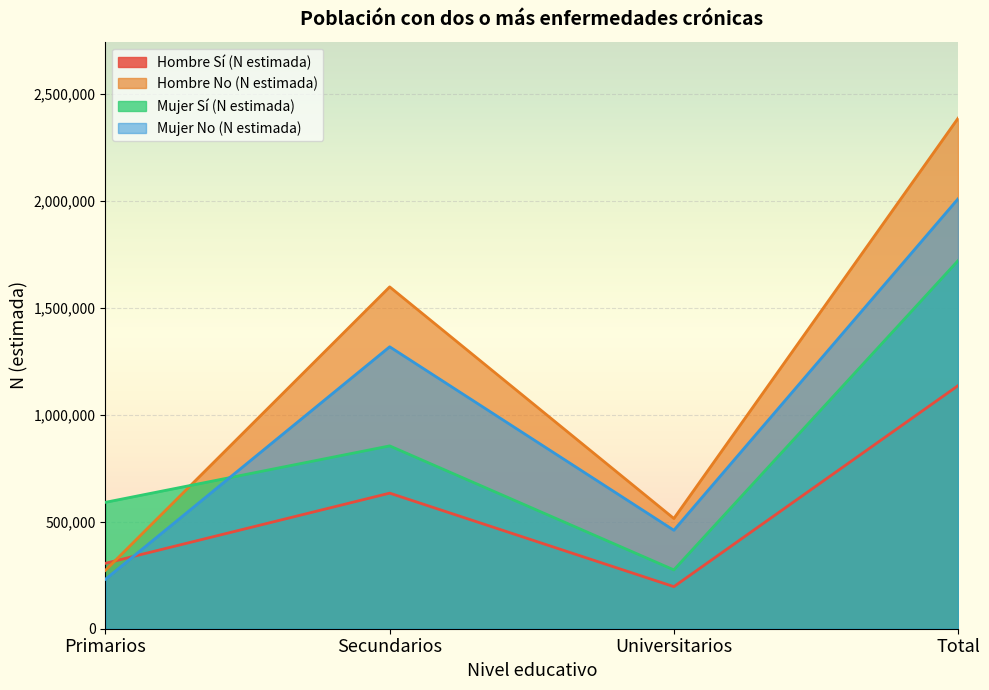

Reading left to right, what are all the values shown in this chart?

Hombre Sí (N estimada): Primarios=305653	Secundarios=633466	Universitarios=196570	Total=1135689
Hombre No (N estimada): Primarios=272876	Secundarios=1597100	Universitarios=515017	Total=2384994
Mujer Sí (N estimada): Primarios=590605	Secundarios=854181	Universitarios=274848	Total=1719633
Mujer No (N estimada): Primarios=231433	Secundarios=1317211	Universitarios=460029	Total=2008674